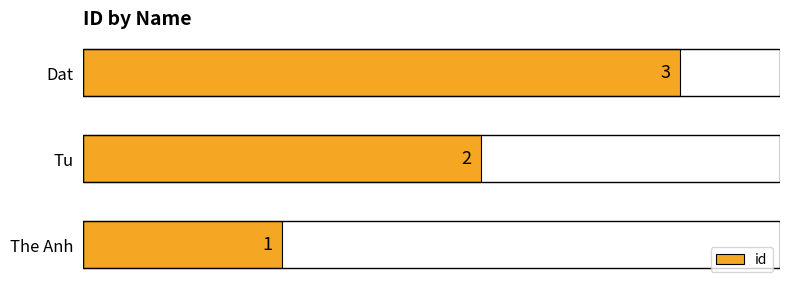

Count the values in the range 1 to 3.

3